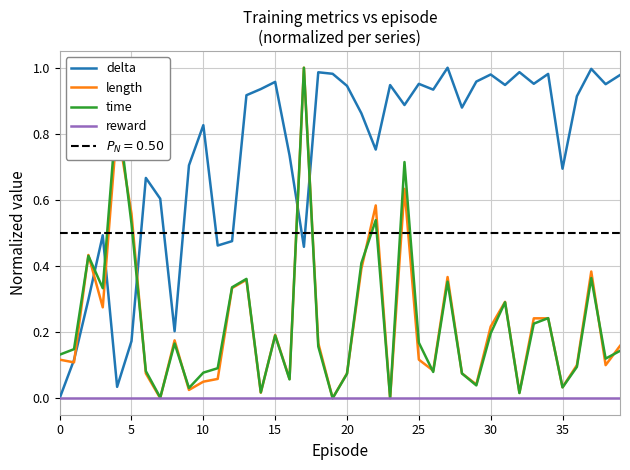

True or false: time and delta cross at least once.

True